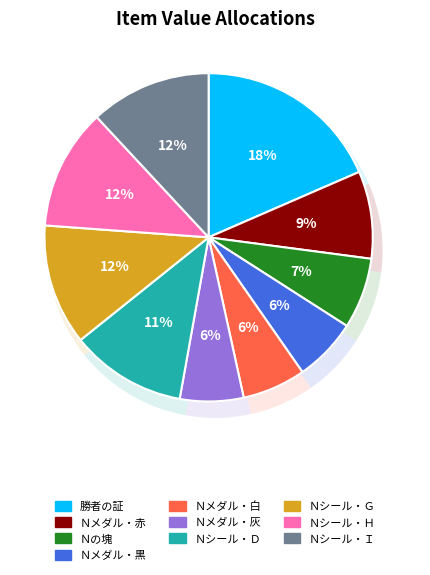

Combined, what portion of the pie is Ｎシール・Ｈ and Ｎの塊?

18.9%